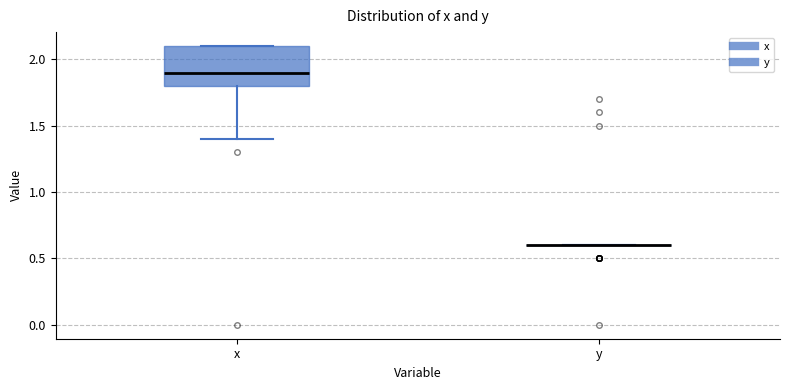

Comparing the boxes themselves (not the whiskers), which one is the tallest?

x